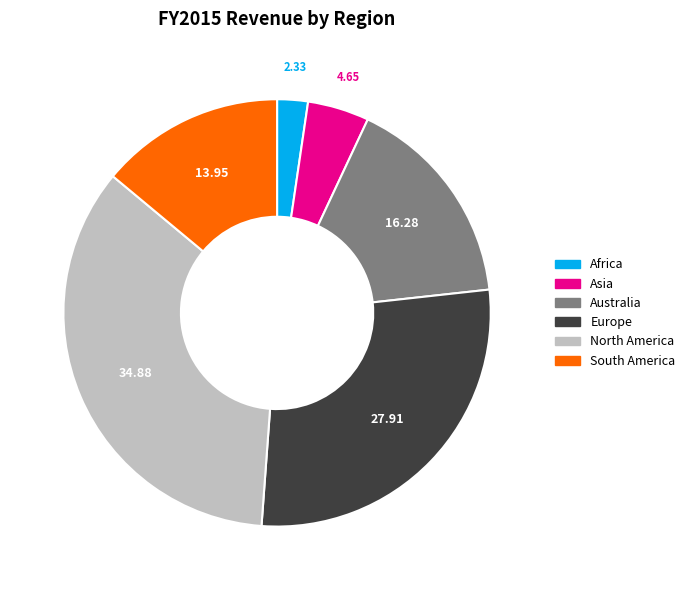

How many slices are in this pie chart?

6